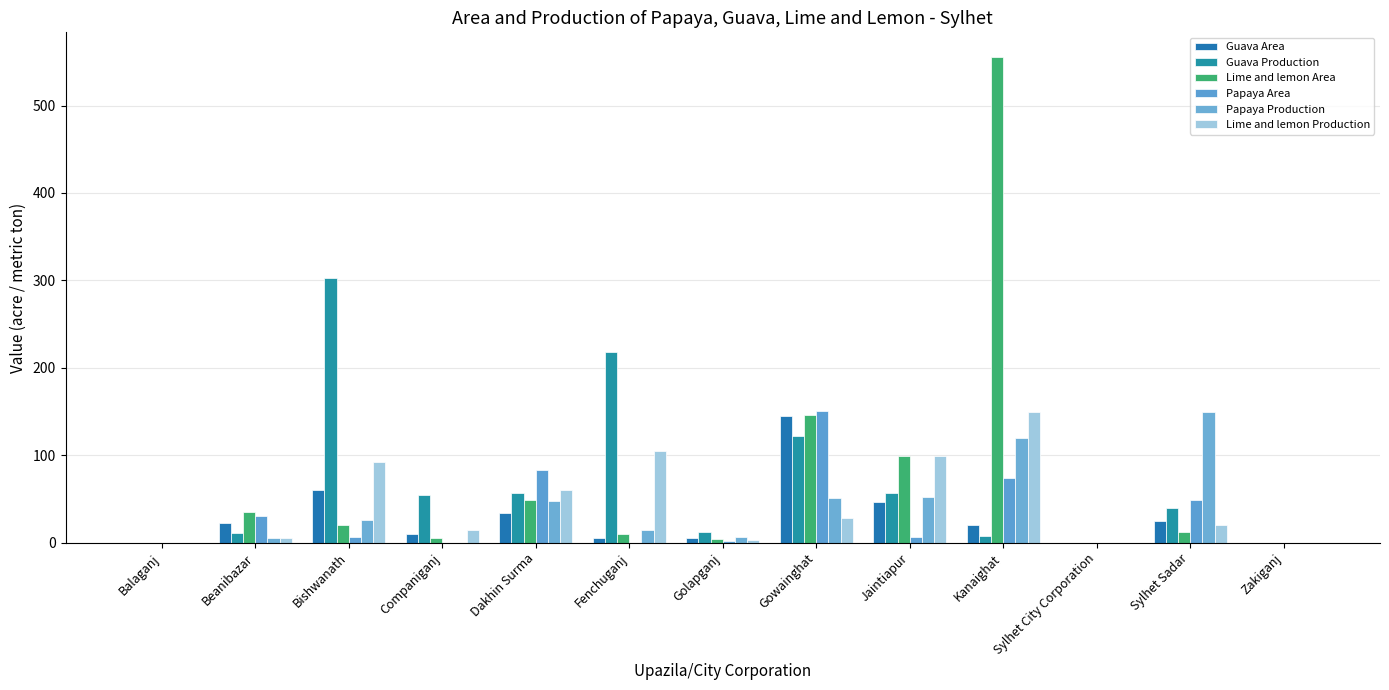

Reading left to right, transcribe all the data shown in this chart.

Guava Area: Balaganj=0.0	Beanibazar=22.0	Bishwanath=60.0	Companiganj=10.0	Dakhin Surma=34.0	Fenchuganj=5.3	Golapganj=5.0	Gowainghat=145.0	Jaintiapur=47.0	Kanaighat=20.0	Sylhet City Corporation=0.0	Sylhet Sadar=25.0	Zakiganj=0.0
Guava Production: Balaganj=0.0	Beanibazar=11.5	Bishwanath=303.0	Companiganj=54.0	Dakhin Surma=57.0	Fenchuganj=218.0	Golapganj=12.0	Gowainghat=122.3	Jaintiapur=57.0	Kanaighat=8.0	Sylhet City Corporation=0.0	Sylhet Sadar=40.0	Zakiganj=0.0
Lime and lemon Area: Balaganj=0.0	Beanibazar=35.0	Bishwanath=20.0	Companiganj=5.0	Dakhin Surma=49.0	Fenchuganj=9.8	Golapganj=4.0	Gowainghat=146.0	Jaintiapur=99.0	Kanaighat=556.0	Sylhet City Corporation=0.0	Sylhet Sadar=12.5	Zakiganj=0.0
Papaya Area: Balaganj=0.0	Beanibazar=30.0	Bishwanath=6.5	Companiganj=0.0	Dakhin Surma=83.0	Fenchuganj=0.0	Golapganj=1.5	Gowainghat=151.0	Jaintiapur=7.0	Kanaighat=74.0	Sylhet City Corporation=0.0	Sylhet Sadar=49.0	Zakiganj=0.0
Papaya Production: Balaganj=0.0	Beanibazar=5.5	Bishwanath=26.0	Companiganj=0.0	Dakhin Surma=47.7	Fenchuganj=14.6	Golapganj=6.0	Gowainghat=51.3	Jaintiapur=52.0	Kanaighat=120.0	Sylhet City Corporation=0.0	Sylhet Sadar=150.0	Zakiganj=0.0
Lime and lemon Production: Balaganj=0.0	Beanibazar=5.7	Bishwanath=92.0	Companiganj=14.0	Dakhin Surma=60.0	Fenchuganj=104.7	Golapganj=2.5	Gowainghat=28.7	Jaintiapur=99.0	Kanaighat=150.0	Sylhet City Corporation=0.0	Sylhet Sadar=20.0	Zakiganj=0.0